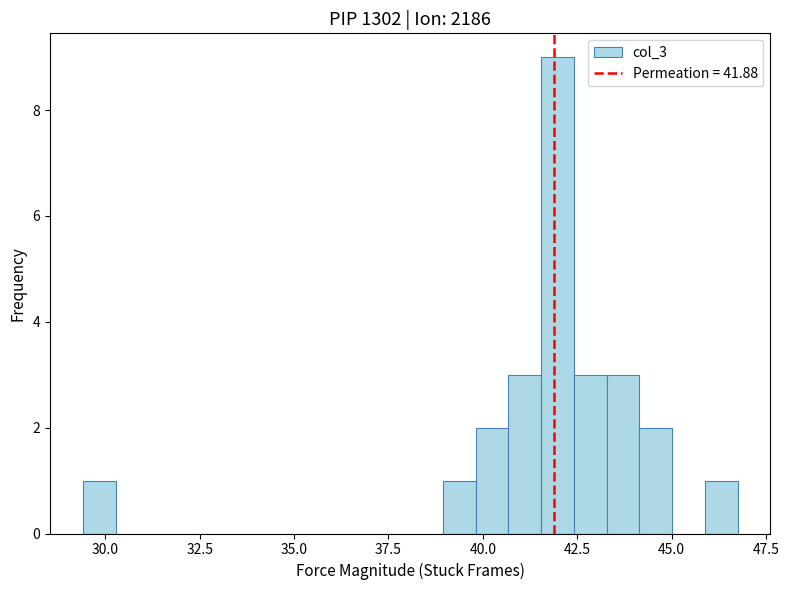

Read against the x-axis, roughly where is the centre of the tallest bar?

42.0